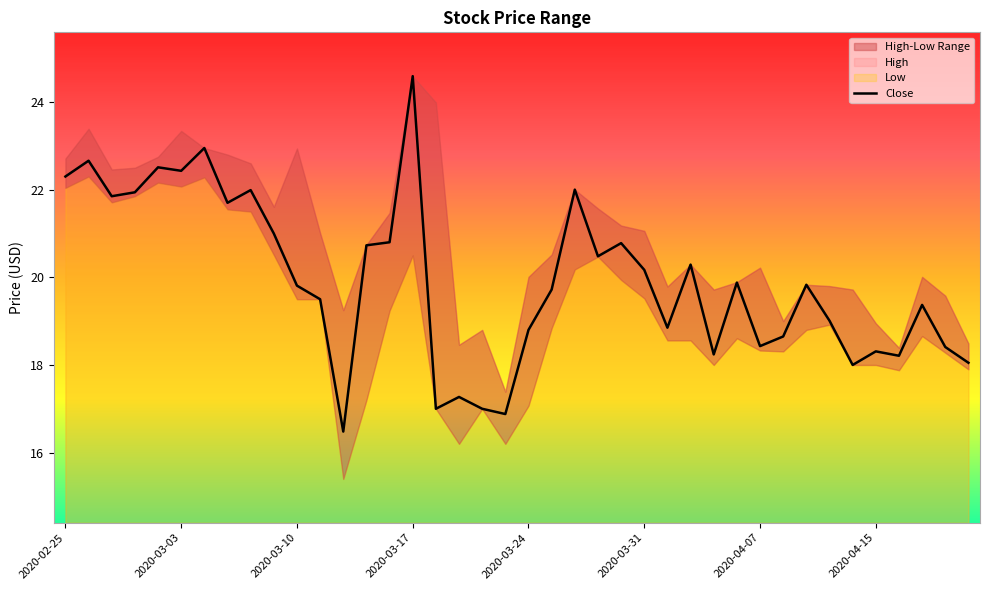

The value at 16 is 17.0. True or false?

True